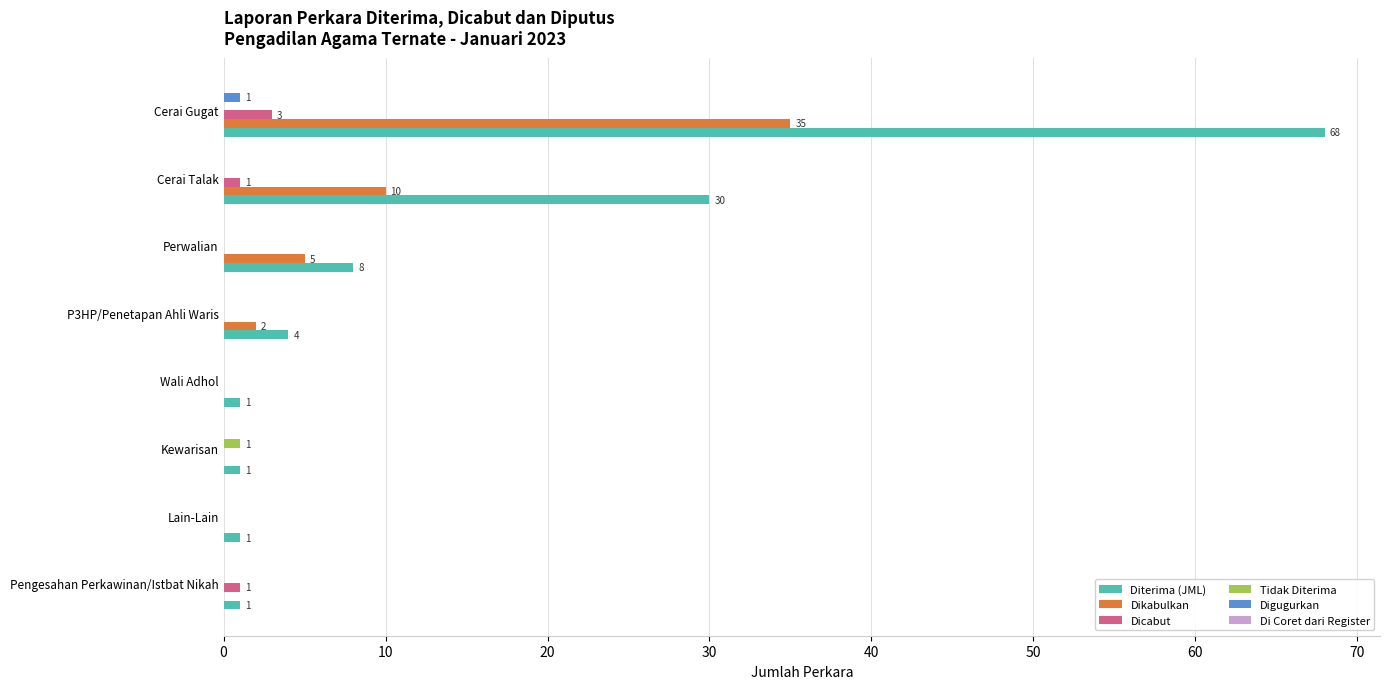

Which series has the largest total across all categories?

Diterima (JML)